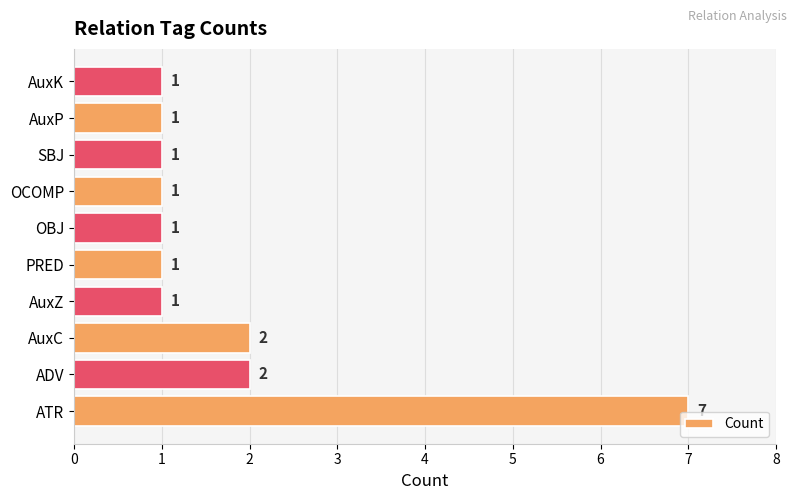

What is the difference between the maximum and minimum values?

6